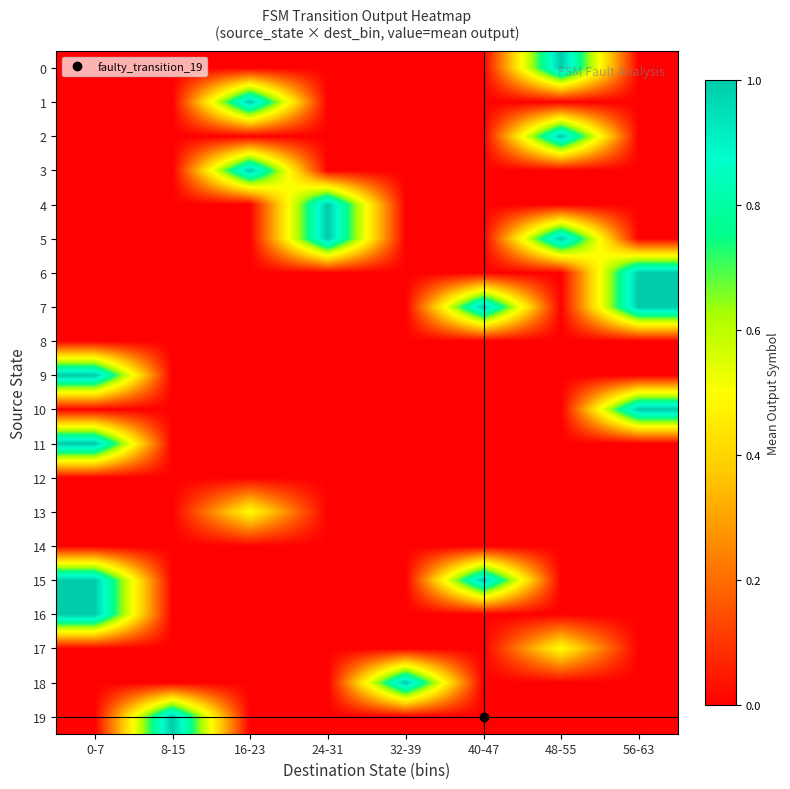

Which series has the largest total across all categories?

5